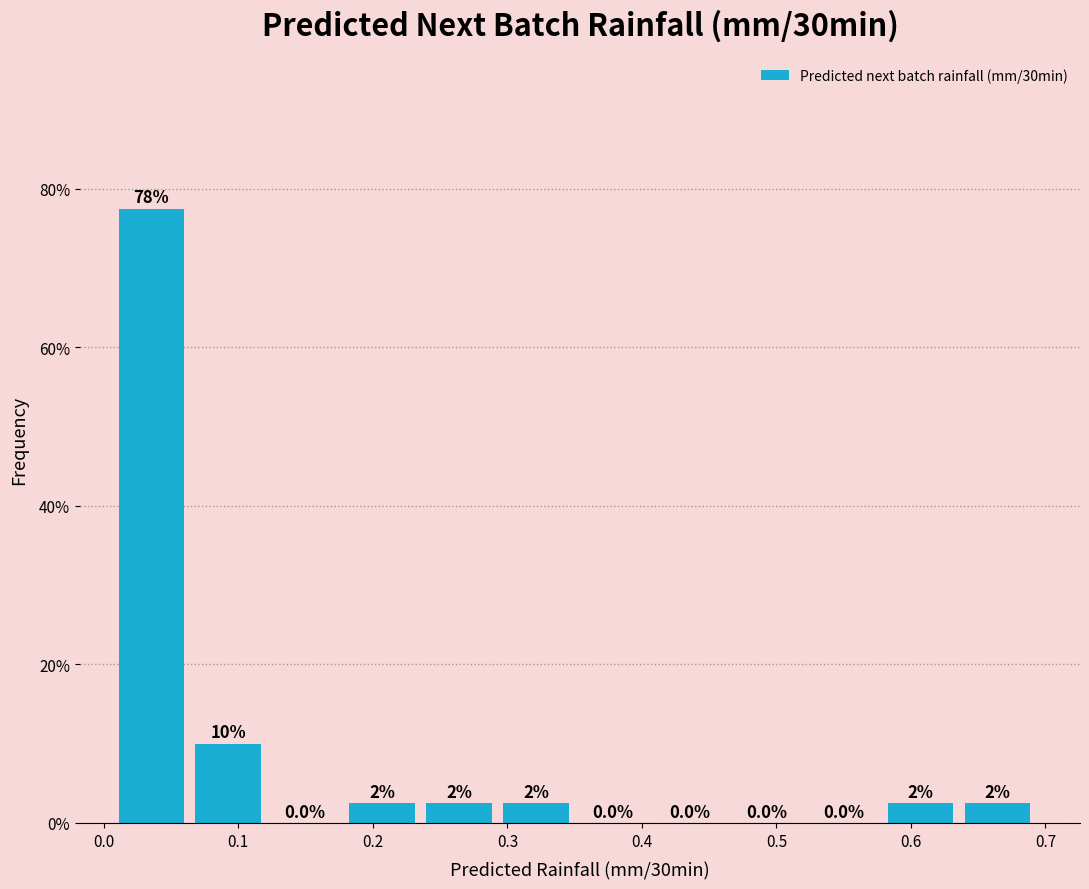

Which range on the x-axis has the tallest bar?

0.01 to 0.07